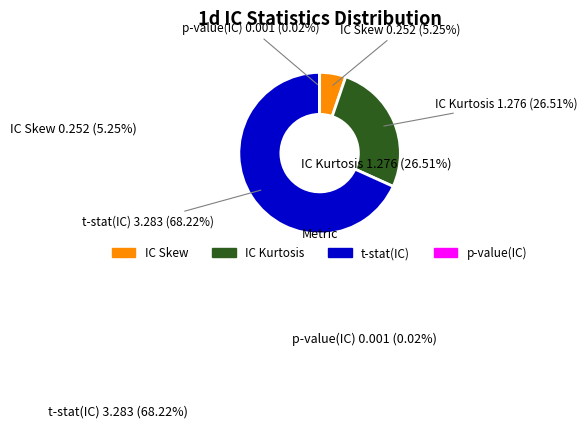

Count the number of slices in the pie.

4